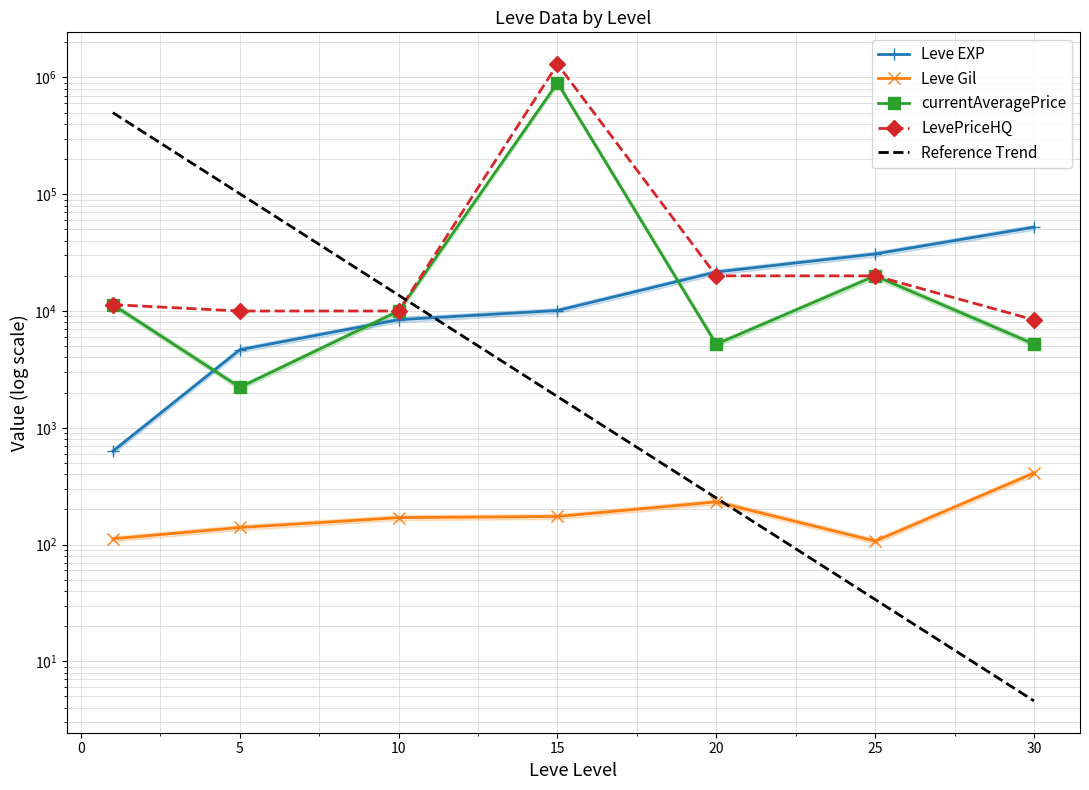

Between −5 and 0, which series saw the biggest shift?

Reference Trend